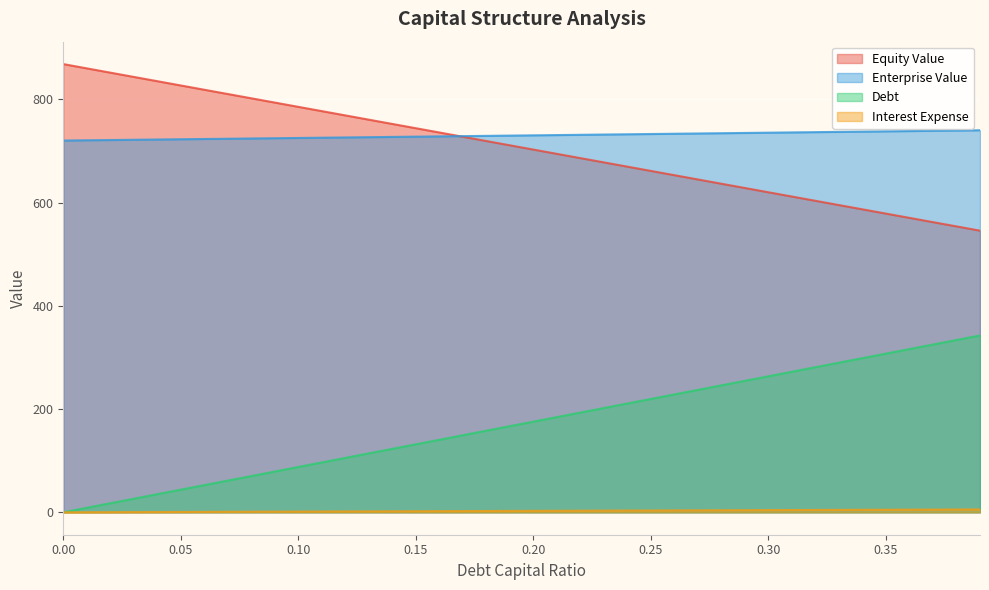

What is the sum of all equity_value values?

28271.4